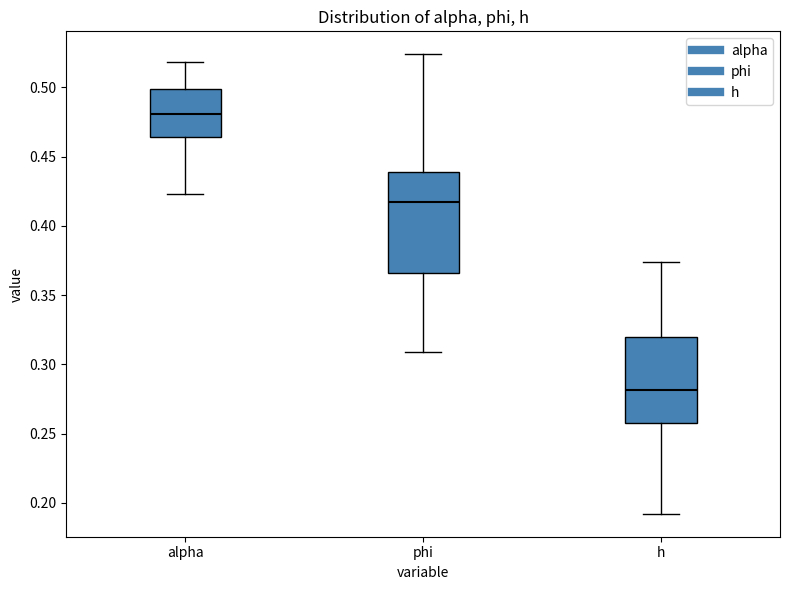

Reading left to right, transcribe this box plot: for each box, give where its median line is, the range the box spans, and where its two whiskers end, as read against the y-axis. The values are not printed on the chart, so give them approximately, as read against the axis.

alpha: median 0.480, box 0.465 to 0.500, whiskers 0.425 to 0.520
phi: median 0.415, box 0.365 to 0.440, whiskers 0.310 to 0.525
h: median 0.280, box 0.260 to 0.320, whiskers 0.190 to 0.375